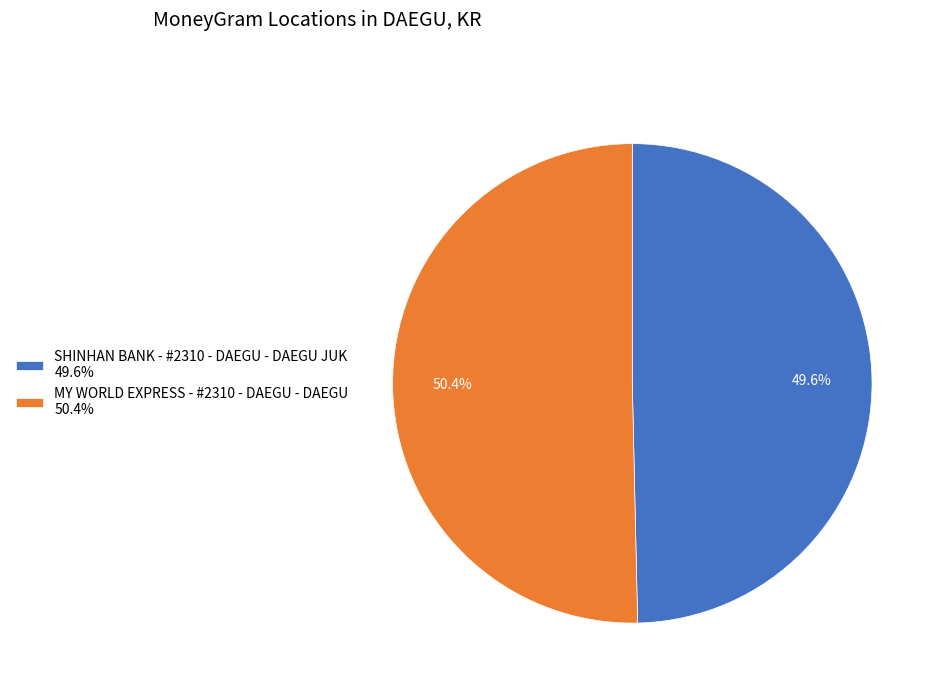

What is the smallest slice in the pie chart?

SHINHAN BANK - #2310 - DAEGU - DAEGU JUK